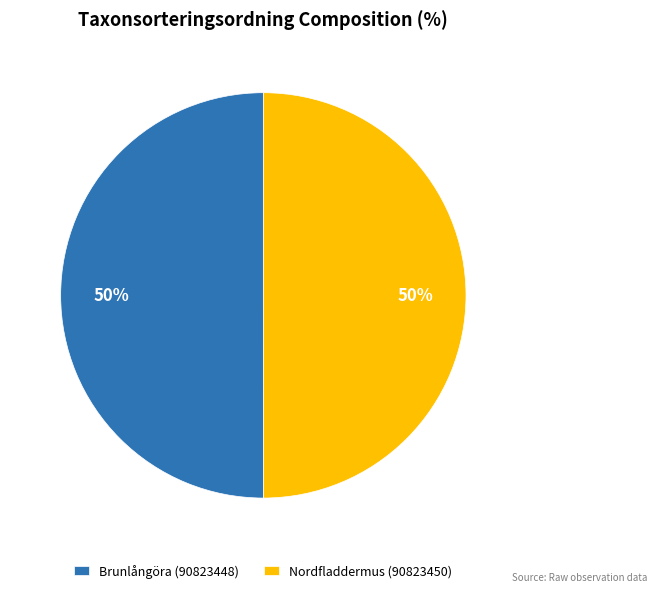

The Nordfladdermus (90823450) slice represents 38% of the pie. True or false?

False